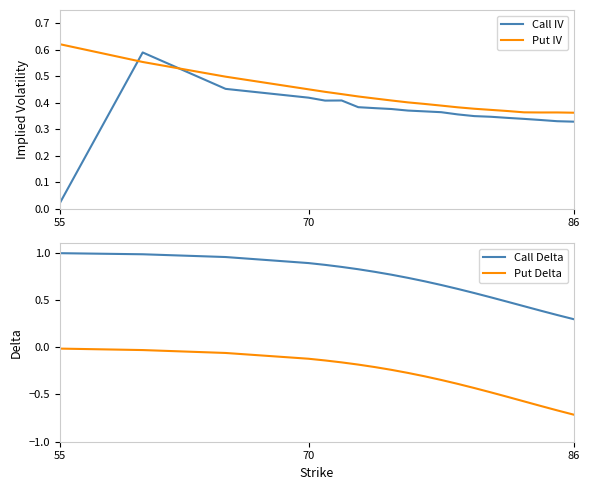

At which label is Call Delta closest to 0?

86